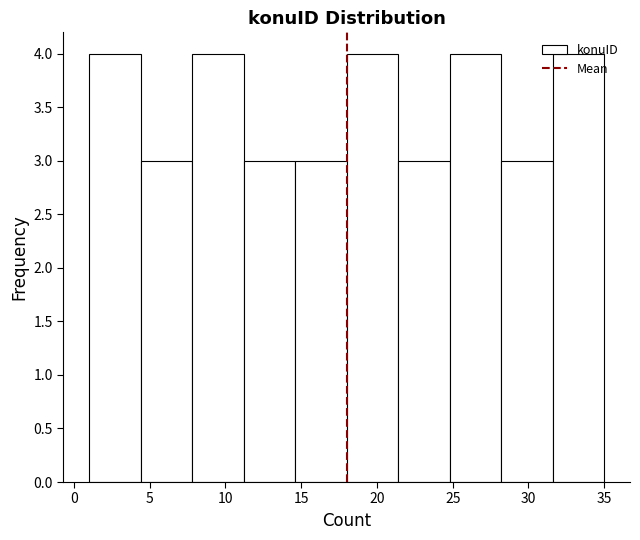

Reading left to right, list every bar in this chart as the range it spans on the x-axis followed by its height. Neither the bar edges nor the heights are printed on the chart, so give them approximately, as read against the axes.

1.0 to 4.4: 4
4.4 to 7.8: 3
7.8 to 11.2: 4
11.2 to 14.6: 3
14.6 to 18.0: 3
18.0 to 21.4: 4
21.4 to 24.8: 3
24.8 to 28.2: 4
28.2 to 31.6: 3
31.6 to 35.0: 4